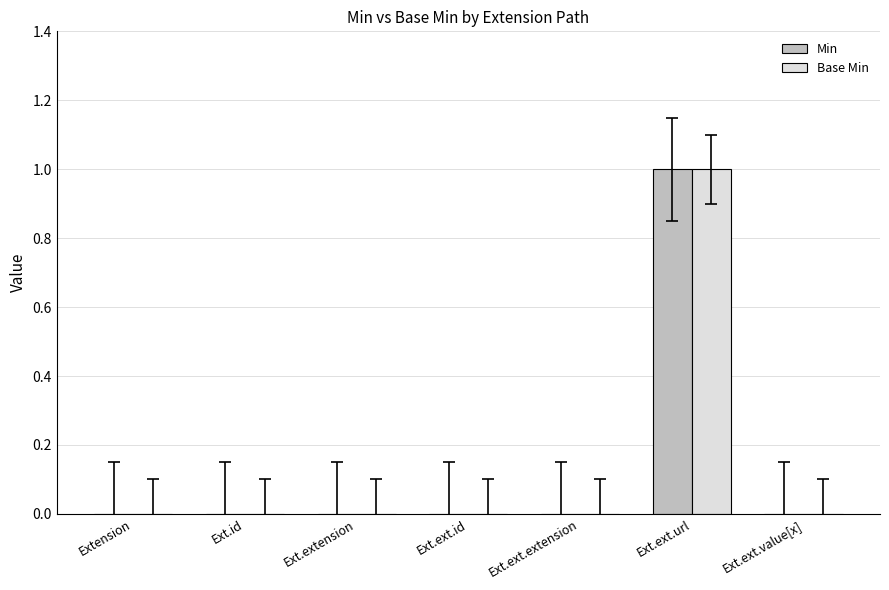

Is the value of Min at Ext.ext.url greater than the value of Base Min at Ext.extension?

Yes